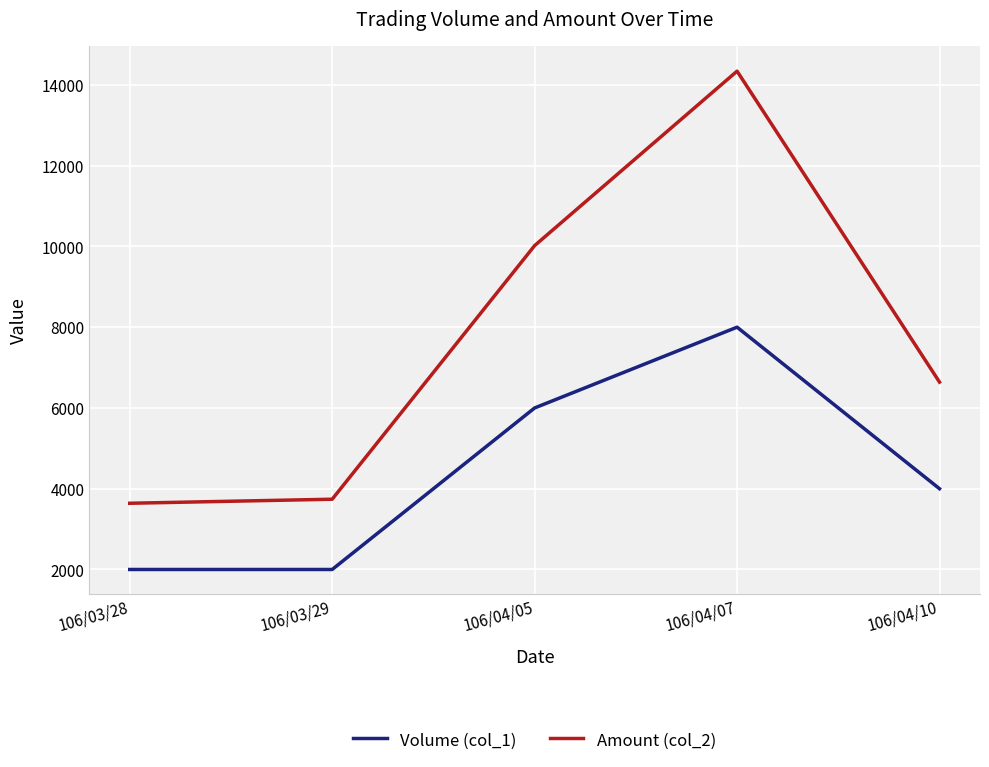

How many interior local peaks does the Amount (col_2) series have?

1